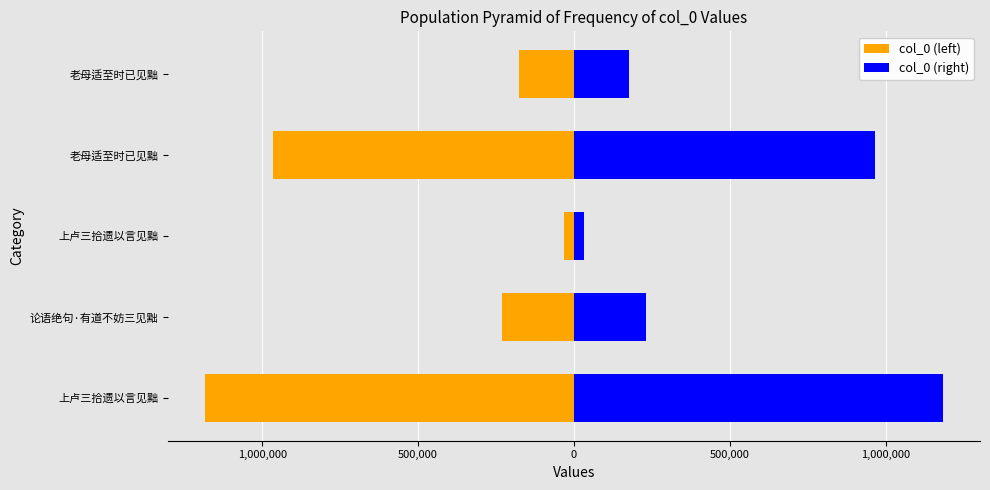

The value of col_0 (right) at 老母适至时已见黜 is 176039. True or false?

True